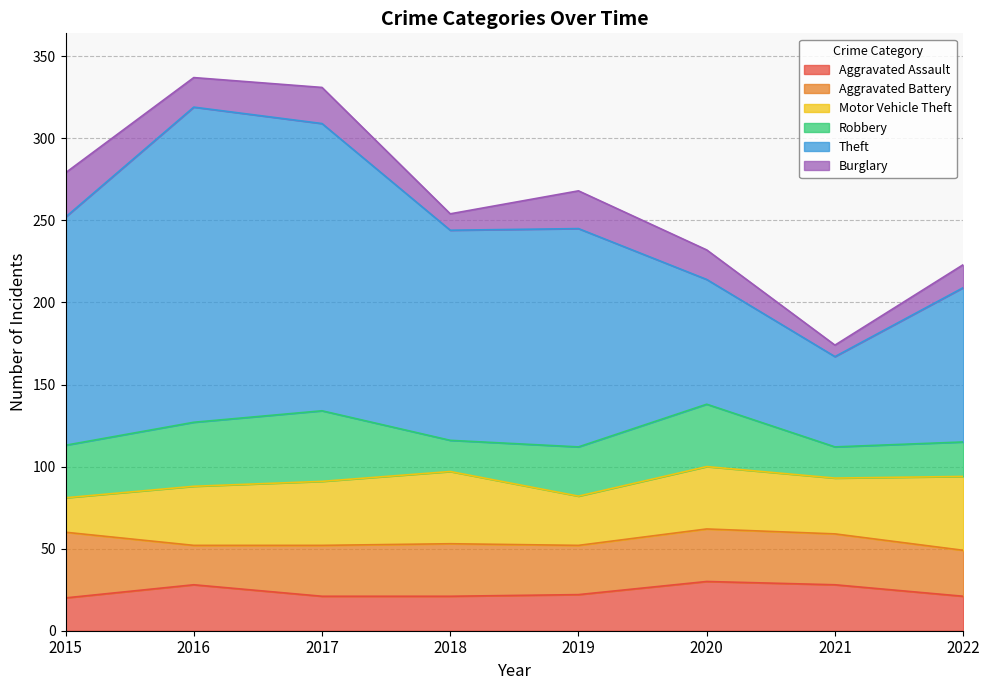

Reading left to right, what are all the values shown in this chart?

Aggravated Assault: 20	28	21	21	22	30	28	21
Aggravated Battery: 40	24	31	32	30	32	31	28
Motor Vehicle Theft: 21	36	39	44	30	38	34	45
Robbery: 32	39	43	19	30	38	19	21
Theft: 139	192	175	128	133	76	55	94
Burglary: 27	18	22	10	23	18	7	14